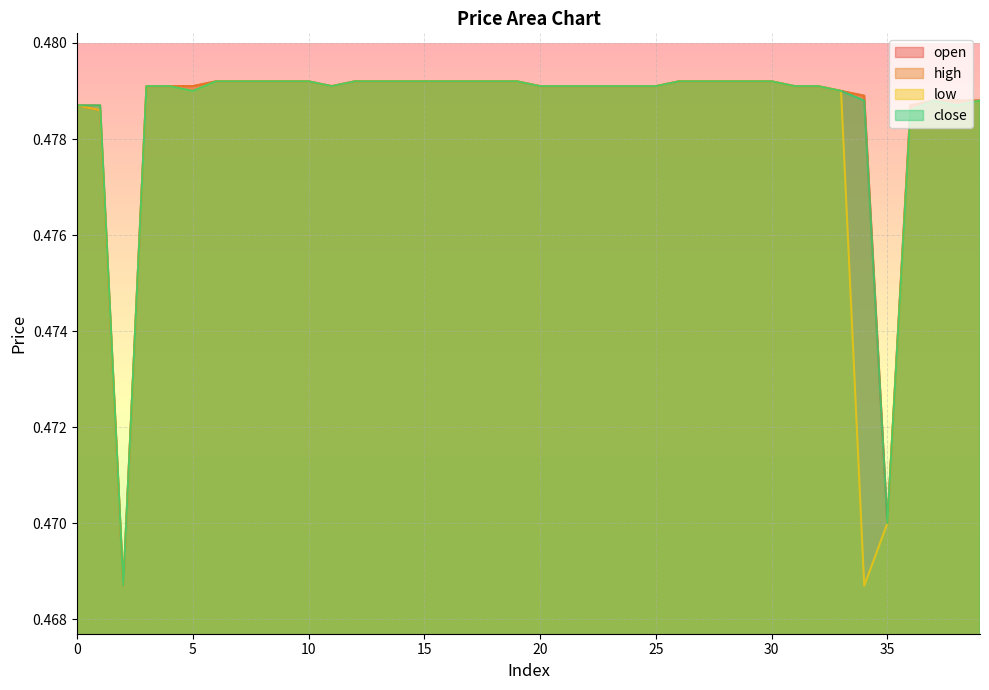

At which category is the sum across all series the highest?

6